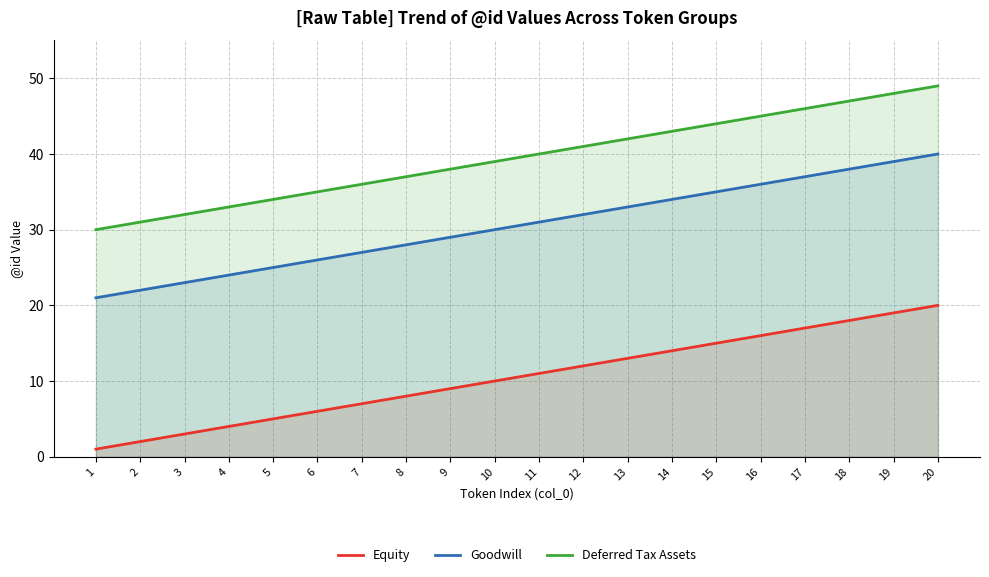

True or false: Goodwill has more than 2 interior local peaks.

False